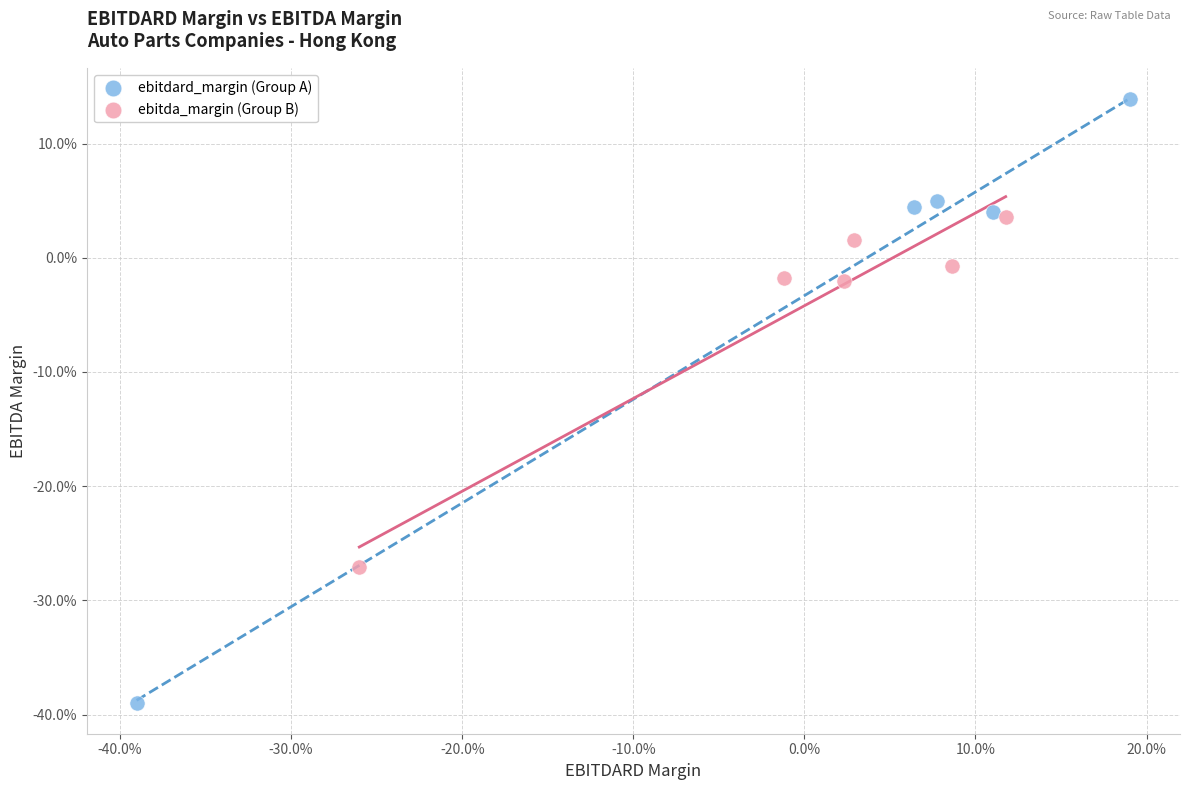

Which series contains the highest Y value?

ebitdard_margin (Group A)